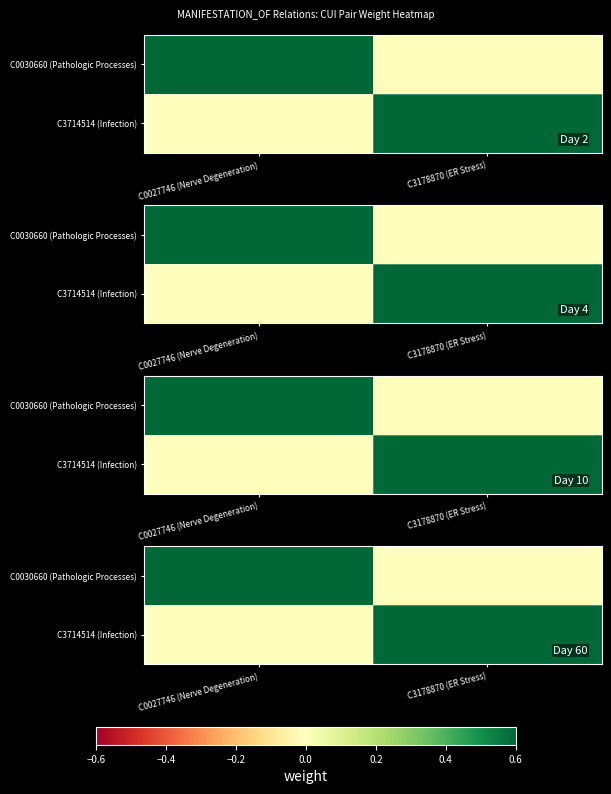

Rank the series at C0027746 (Nerve Degeneration) from lowest to highest value.

C3714514 (Infection), C0030660 (Pathologic Processes)